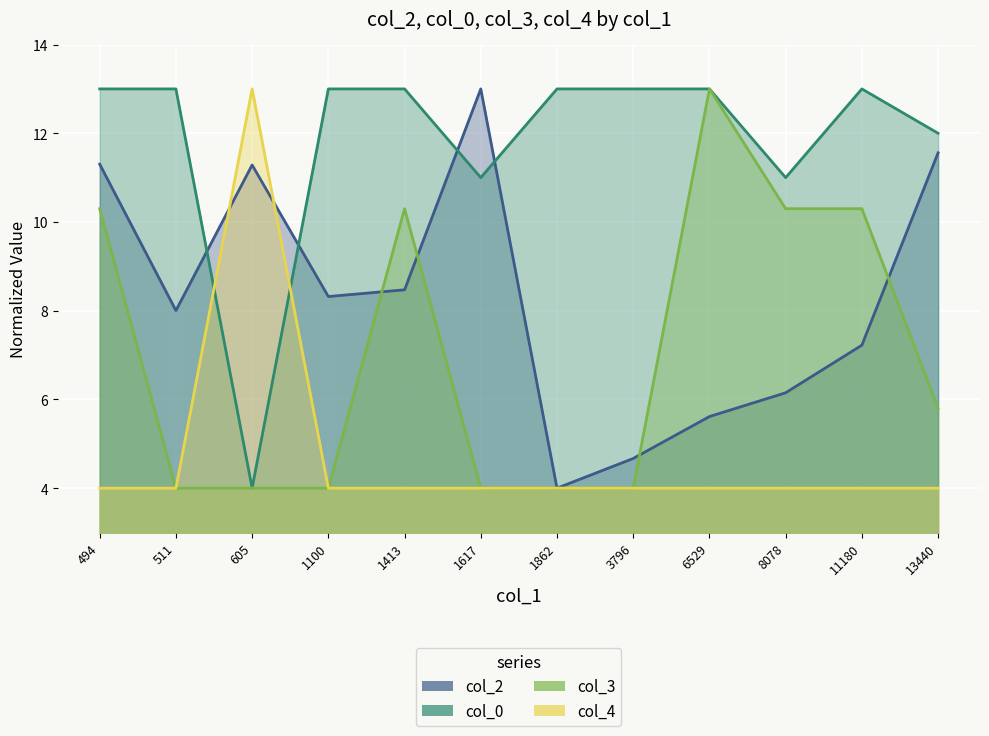

What is the smallest value displayed?

4.0